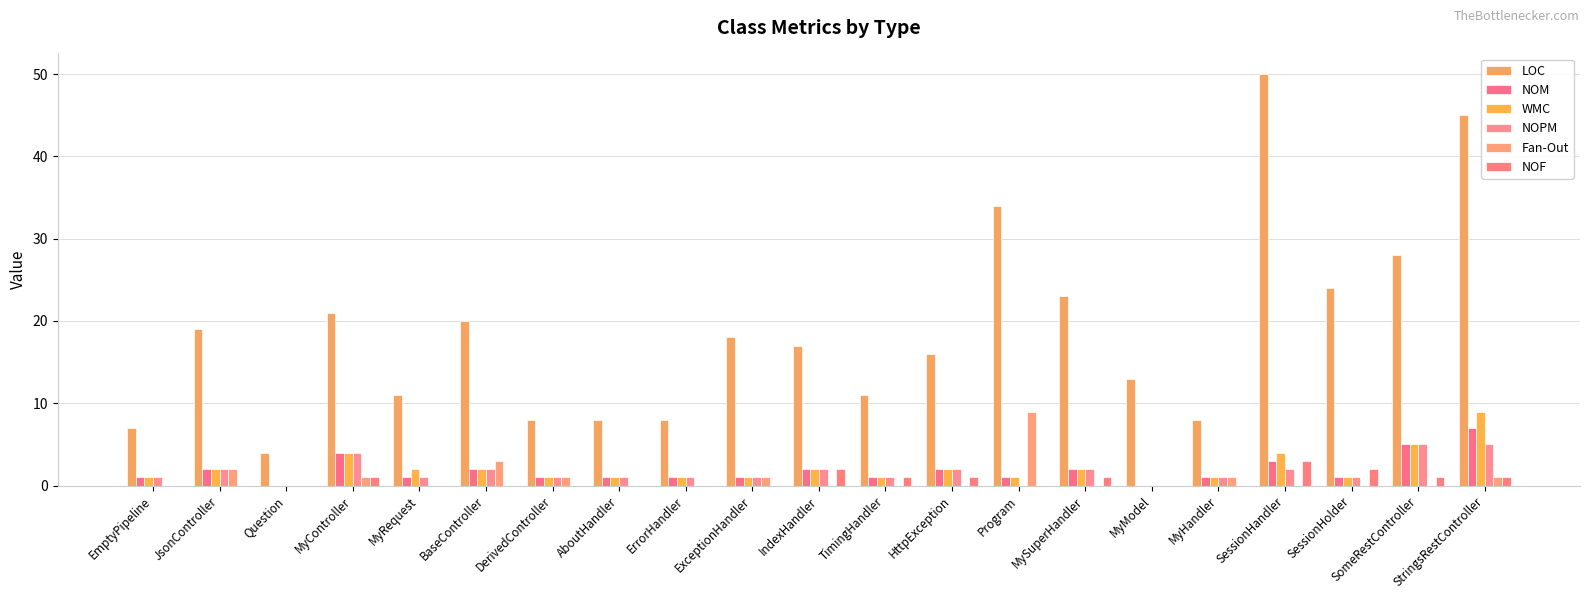

What is the difference between the maximum and minimum values in the NOF series?

3